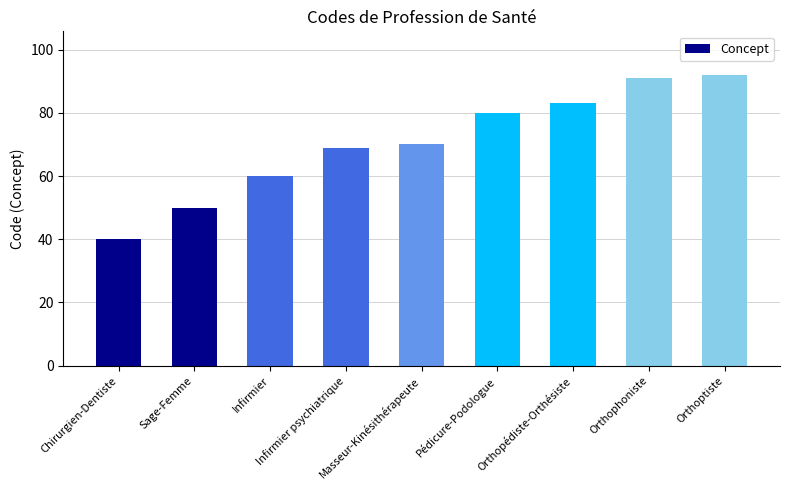

What is the difference between the maximum and minimum values?

52